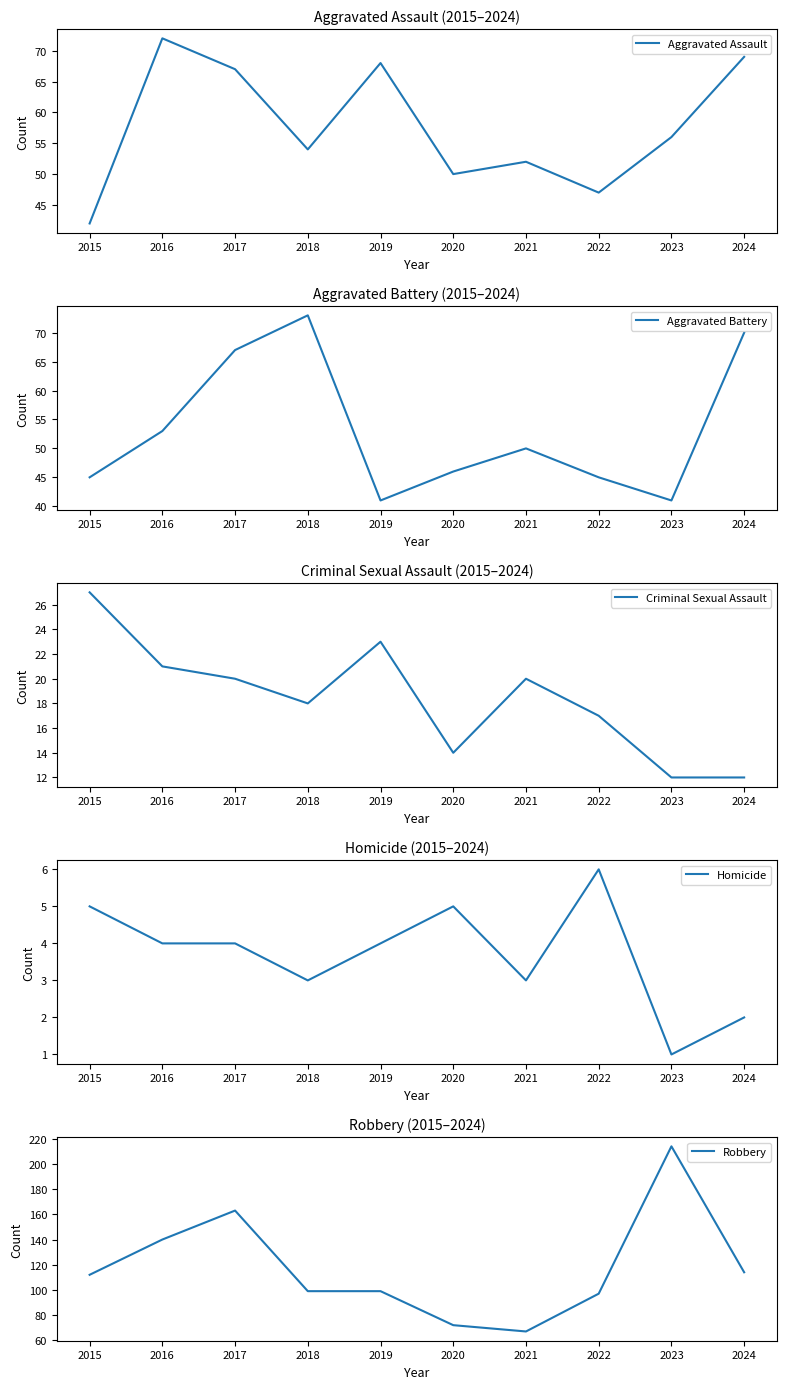

Rank the series at 2017 from highest to lowest value.

Robbery, Aggravated Assault, Aggravated Battery, Criminal Sexual Assault, Homicide